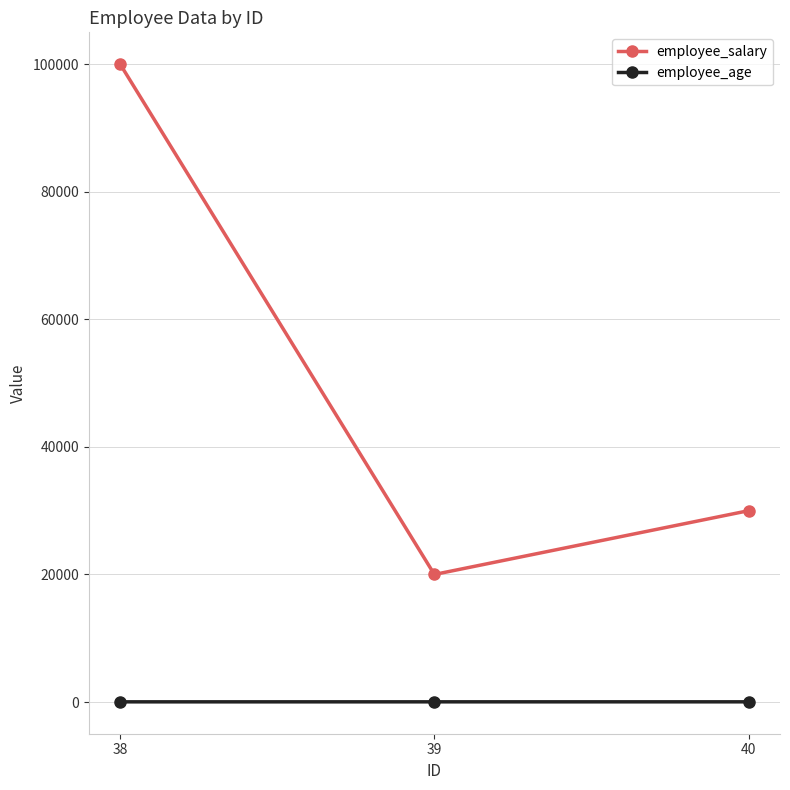

What are all the series names shown in the legend?

employee_salary, employee_age